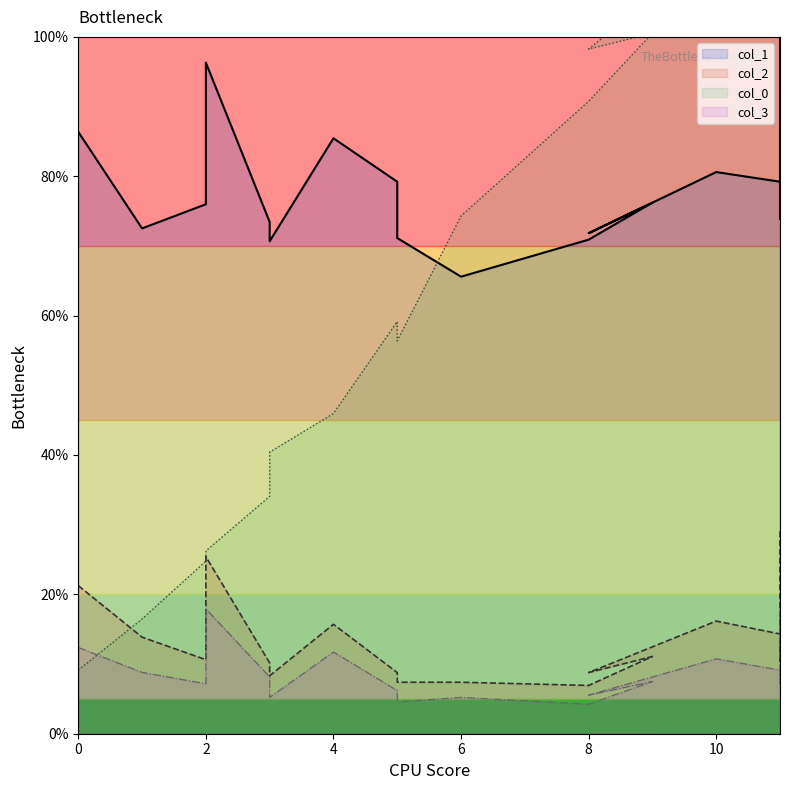

Does the chart display data point markers on the line(s)?

No